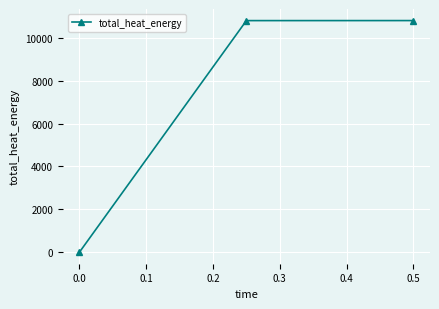

What is the difference between the maximum and minimum values?

10803.6